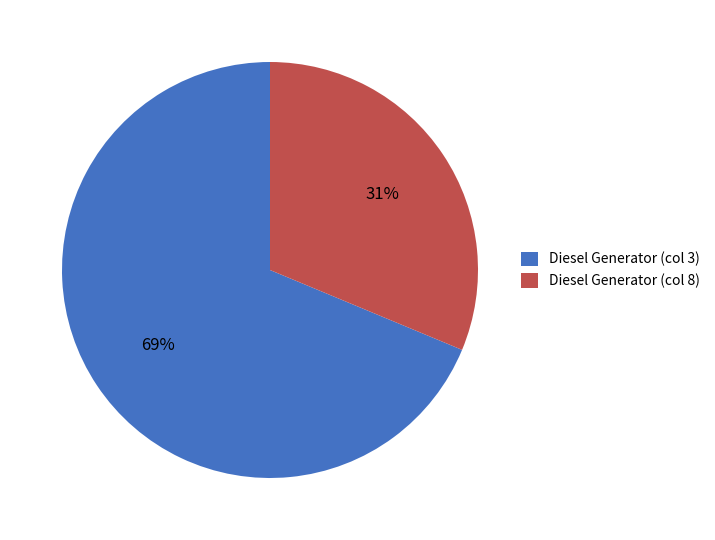

Count the number of slices in the pie.

2